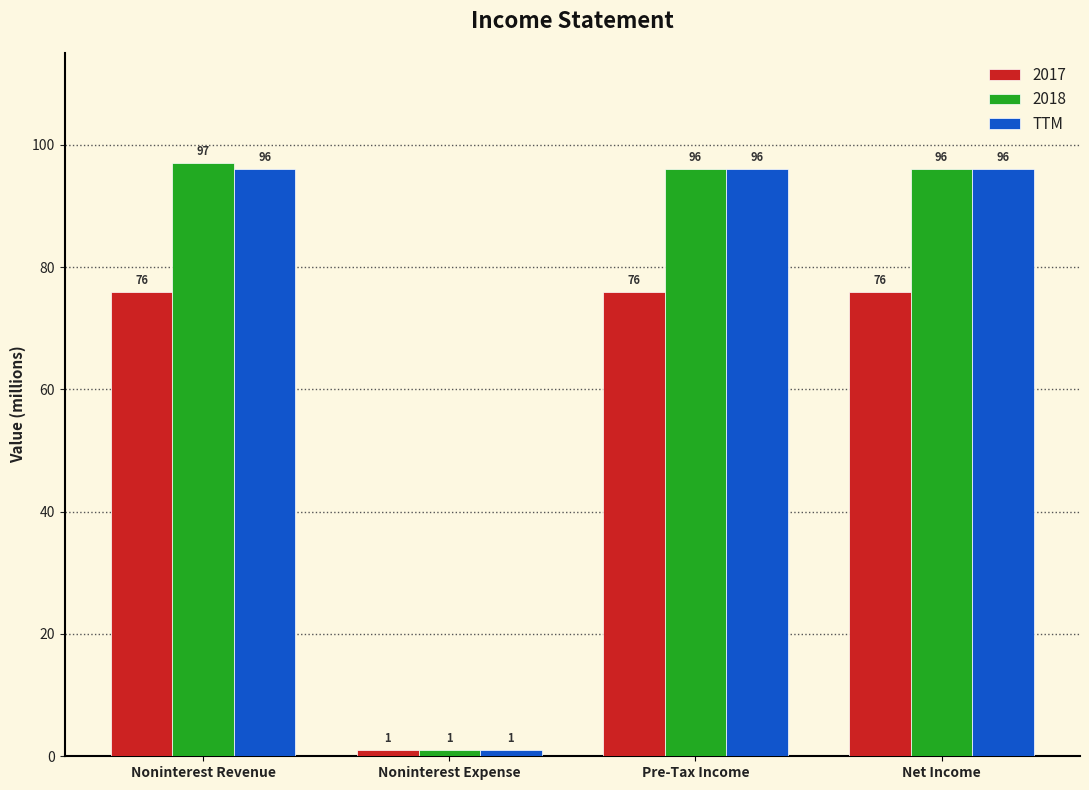

List the series in order of their peak value, highest first.

2018, TTM, 2017